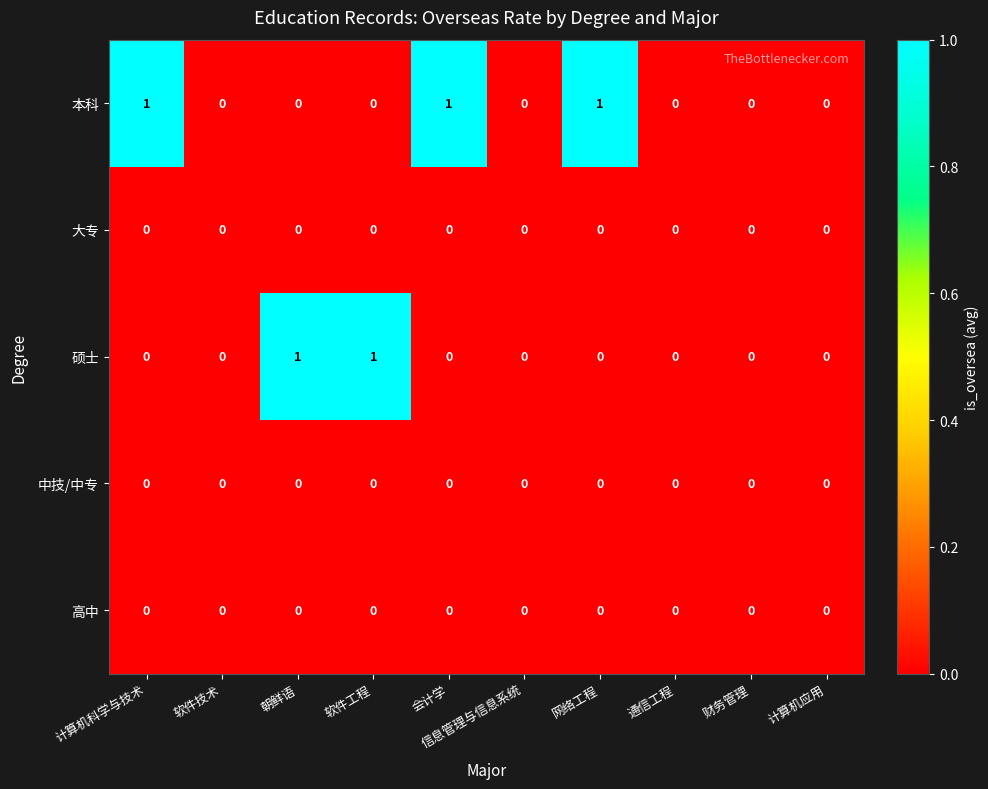

Count the 硕士 values in the range 0 to 1.

10